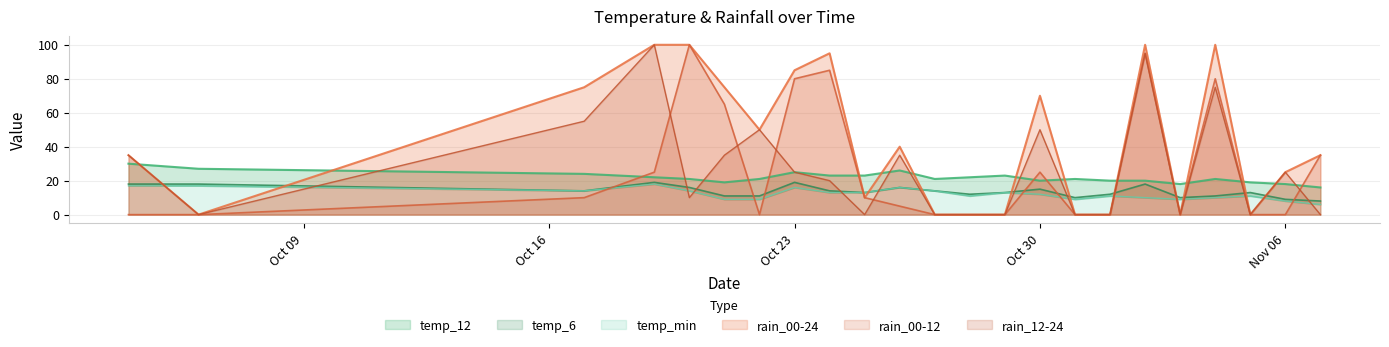

At which label does temp_6 reach its minimum?

2023-11-07